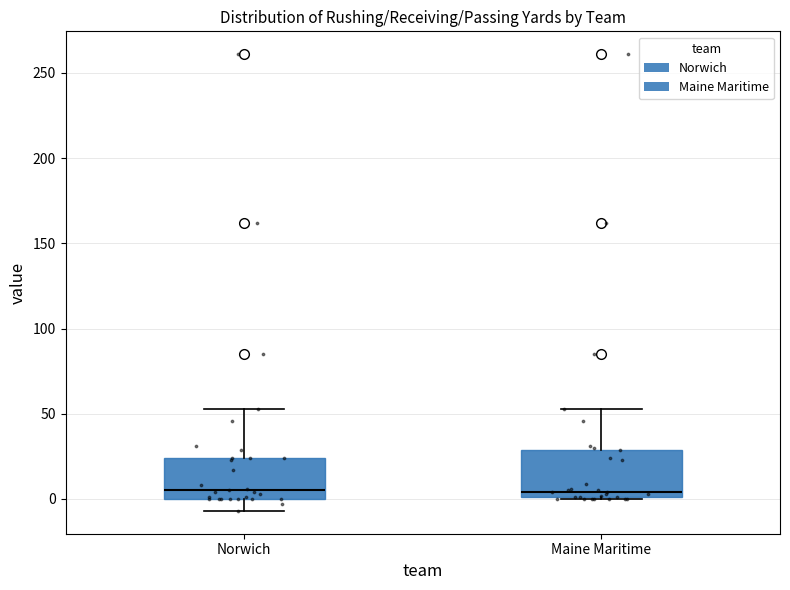

Where does the upper whisker of the box for Norwich end on the y-axis? The values are not printed on the chart, so give them approximately, as read against the axis.

55